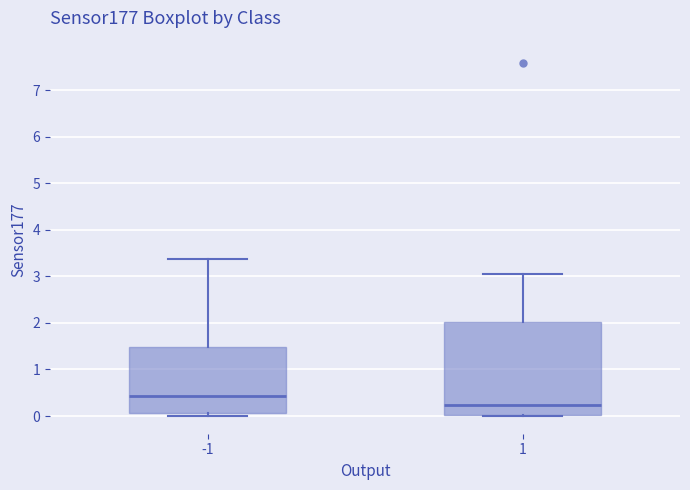

Which box is the tallest, from its lower edge to its upper edge?

1